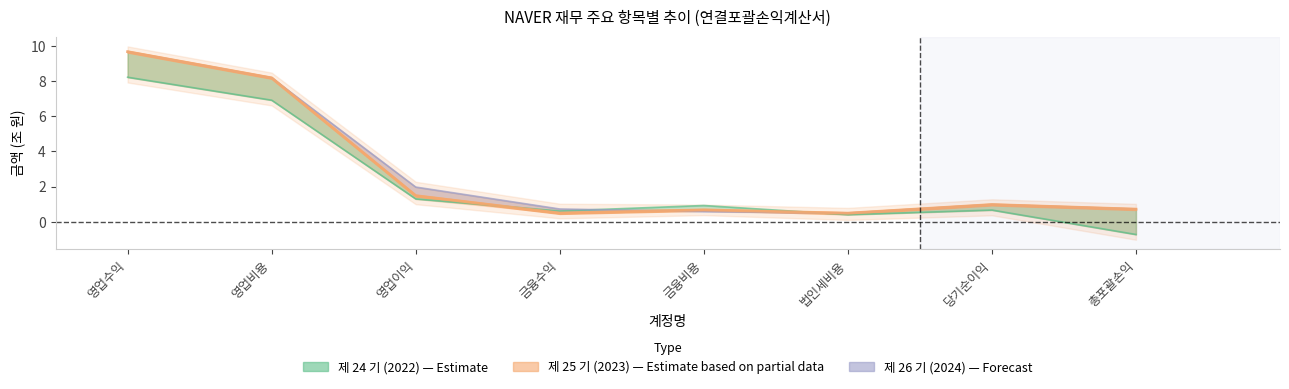

Is it true that 제 26 기 (2024) equals 3.8 at 영업비용?

False